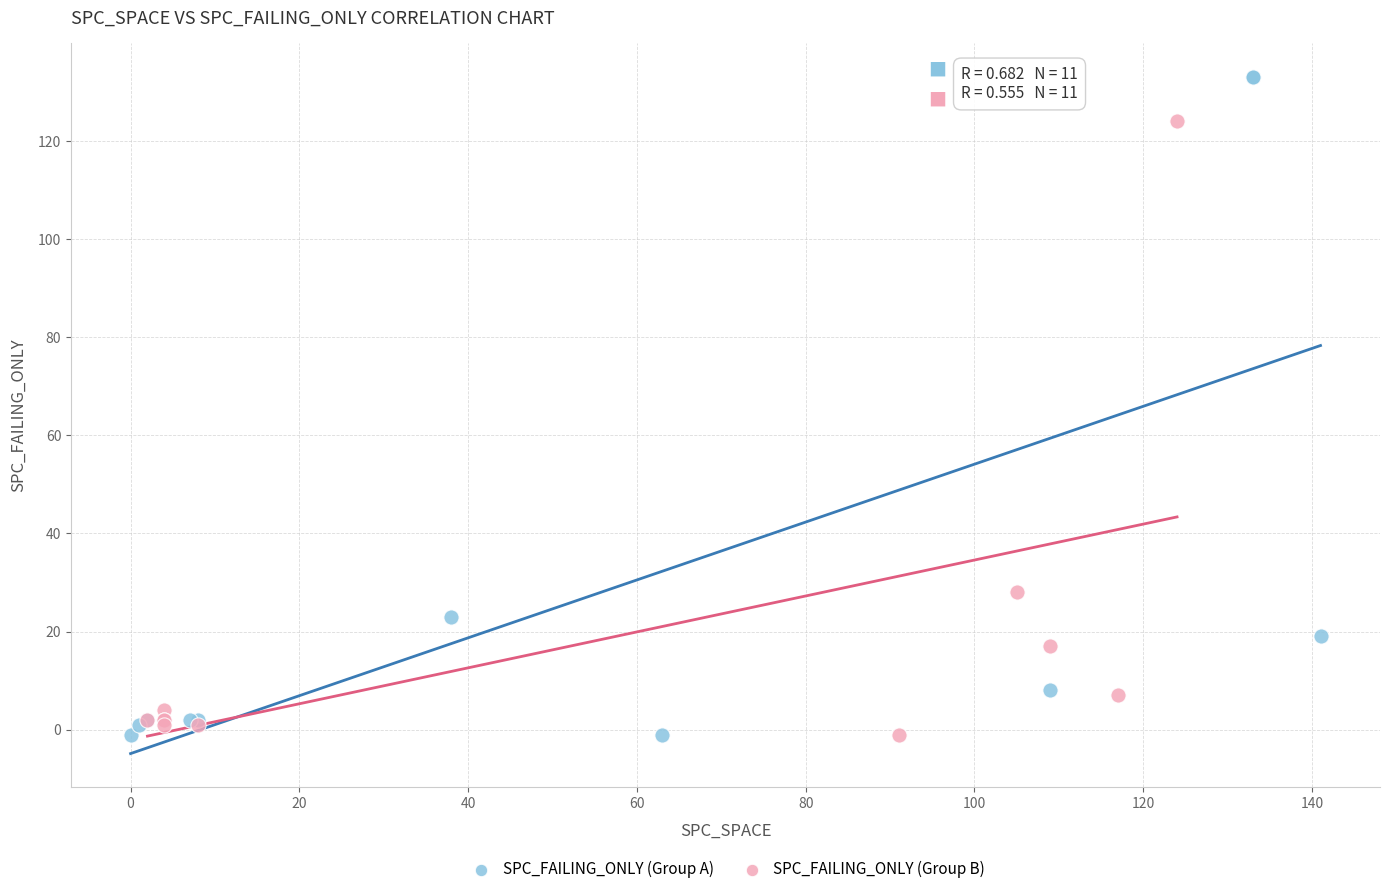

Which series contains the highest Y value?

SPC_FAILING_ONLY (Group A)